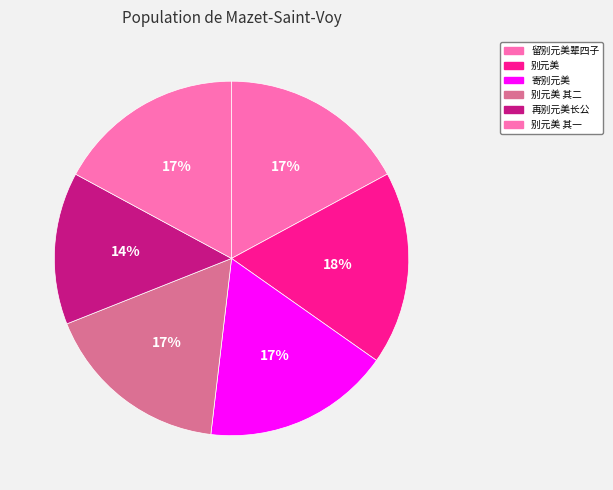

What percentage is NOT represented by 别元美?

82.3%